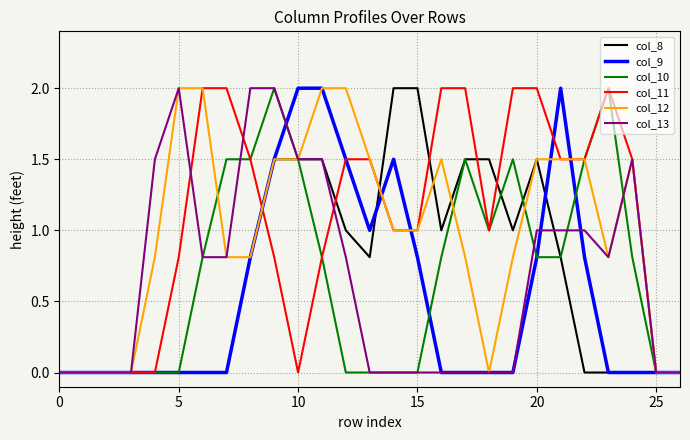

Reading left to right, list all the values displayed in this chart.

col_8: 0.0	0.0	0.0	0.0	0.0	0.0	0.0	0.0	0.8	1.5	1.5	1.5	1.0	0.8	2.0	2.0	1.0	1.5	1.5	1.0	1.5	0.8	0.0	0.0	0.0	0.0	0.0
col_9: 0.0	0.0	0.0	0.0	0.0	0.0	0.0	0.0	0.8	1.5	2.0	2.0	1.5	1.0	1.5	0.8	0.0	0.0	0.0	0.0	0.8	2.0	0.8	0.0	0.0	0.0	0.0
col_10: 0.0	0.0	0.0	0.0	0.0	0.0	0.8	1.5	1.5	2.0	1.5	0.8	0.0	0.0	0.0	0.0	0.8	1.5	1.0	1.5	0.8	0.8	1.5	2.0	0.8	0.0	0.0
col_11: 0.0	0.0	0.0	0.0	0.0	0.8	2.0	2.0	1.5	0.8	0.0	0.8	1.5	1.5	1.0	1.0	2.0	2.0	1.0	2.0	2.0	1.5	1.5	2.0	1.5	0.0	0.0
col_12: 0.0	0.0	0.0	0.0	0.8	2.0	2.0	0.8	0.8	1.5	1.5	2.0	2.0	1.5	1.0	1.0	1.5	0.8	0.0	0.8	1.5	1.5	1.5	0.8	1.5	0.0	0.0
col_13: 0.0	0.0	0.0	0.0	1.5	2.0	0.8	0.8	2.0	2.0	1.5	1.5	0.8	0.0	0.0	0.0	0.0	0.0	0.0	0.0	1.0	1.0	1.0	0.8	1.5	0.0	0.0